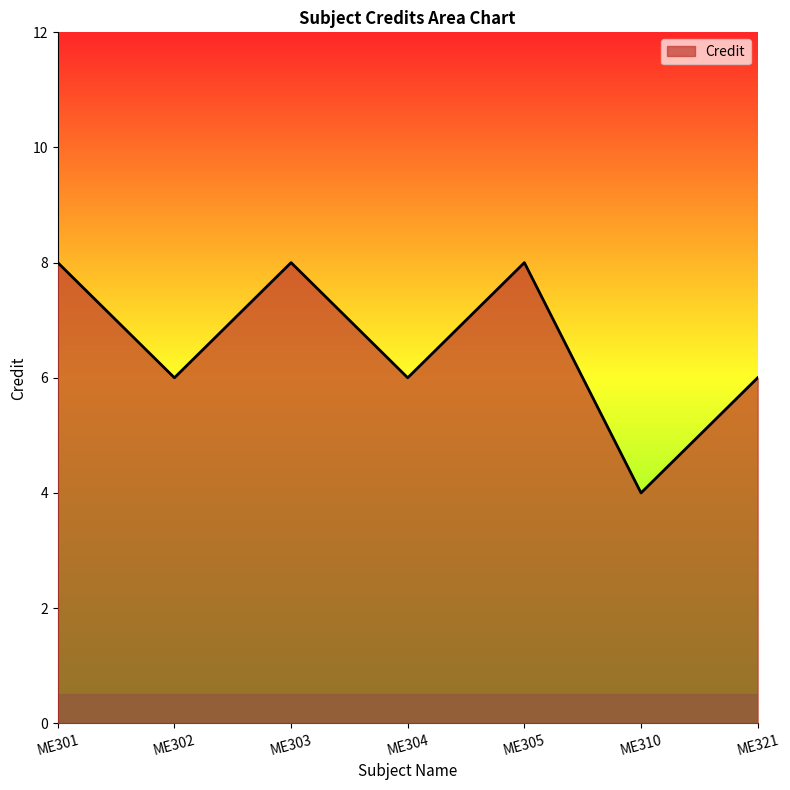

What is the change in value from ME305 to ME310?

-4